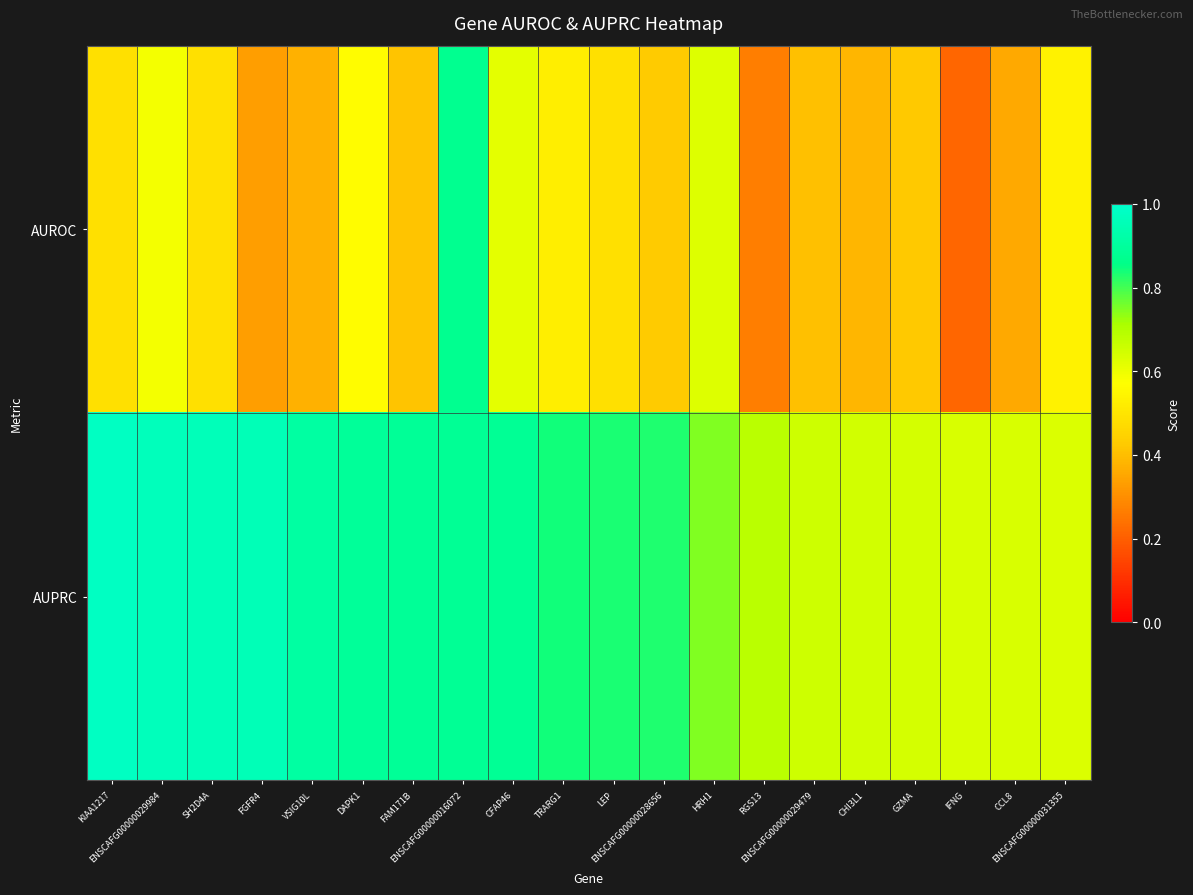

Between ENSCAFG00000029984 and RGS13, which series saw the biggest shift?

AUROC